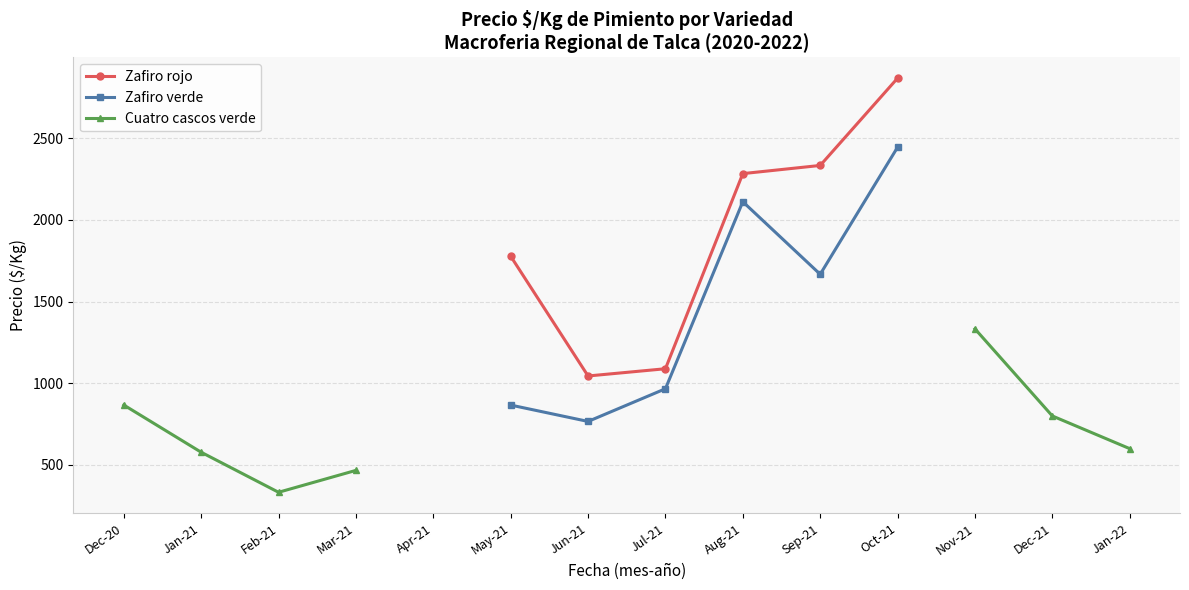

Where is Cuatro cascos verde nearest to the value 833?

Dec-21